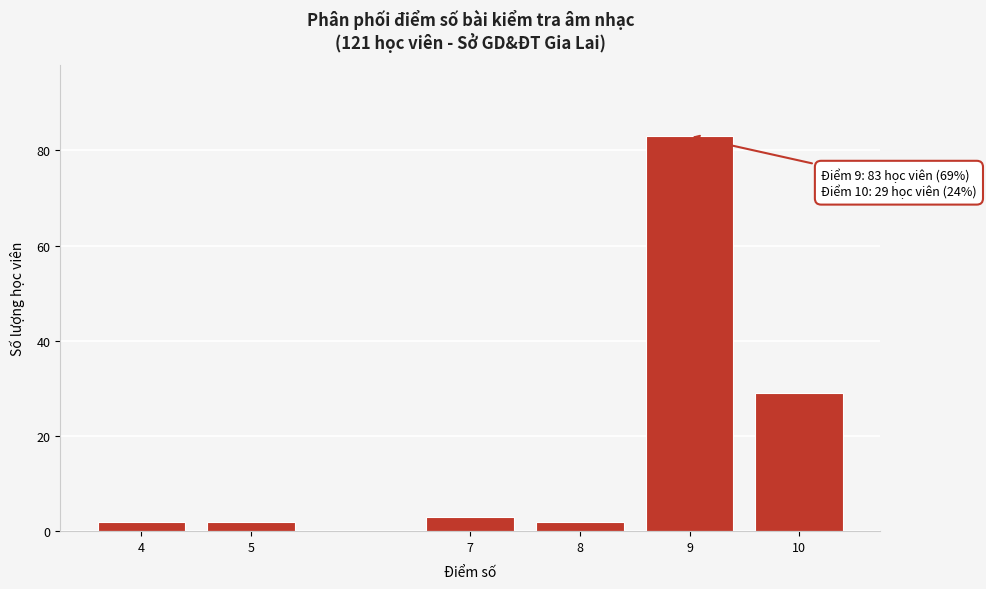

Reading left to right, what are all the values shown in this chart?

2	2	3	2	83	29